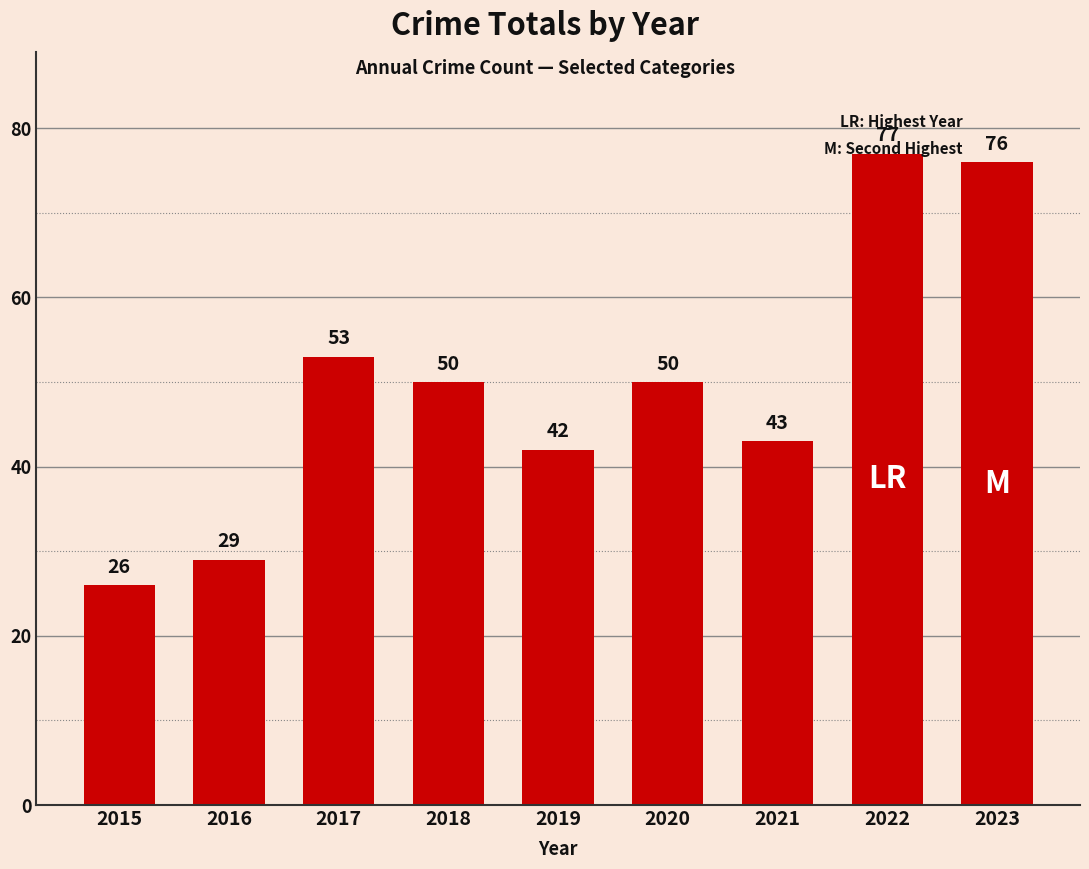

Reading left to right, what are all the values shown in this chart?

26	29	53	50	42	50	43	77	76